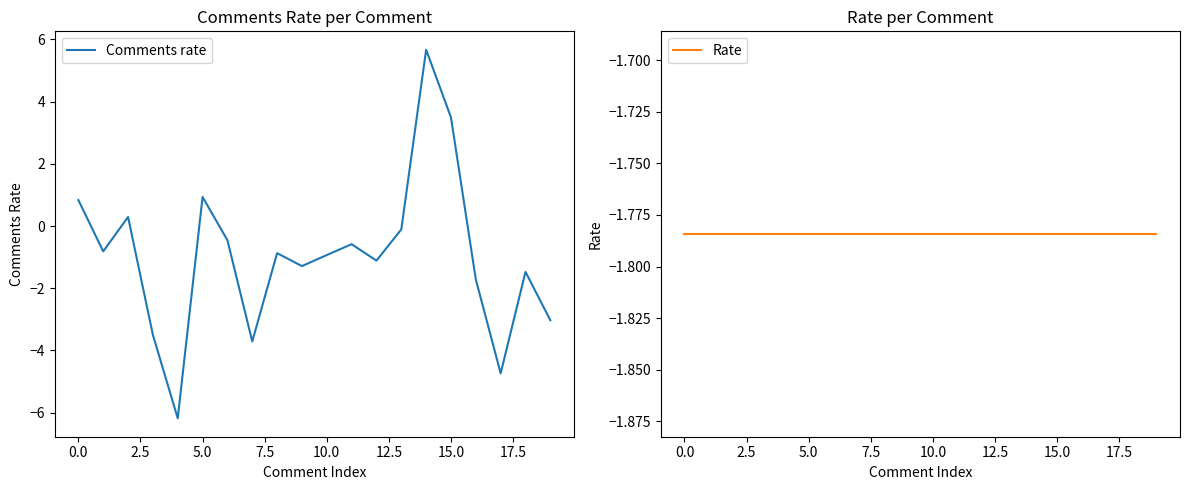

What is the greatest value displayed?

5.7